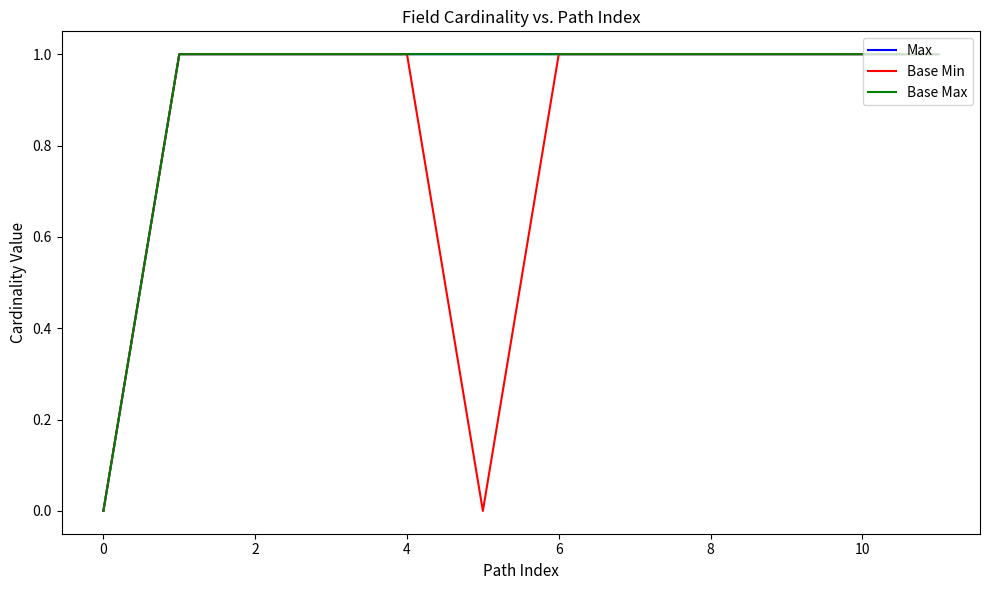

How many lines are shown in the chart?

3